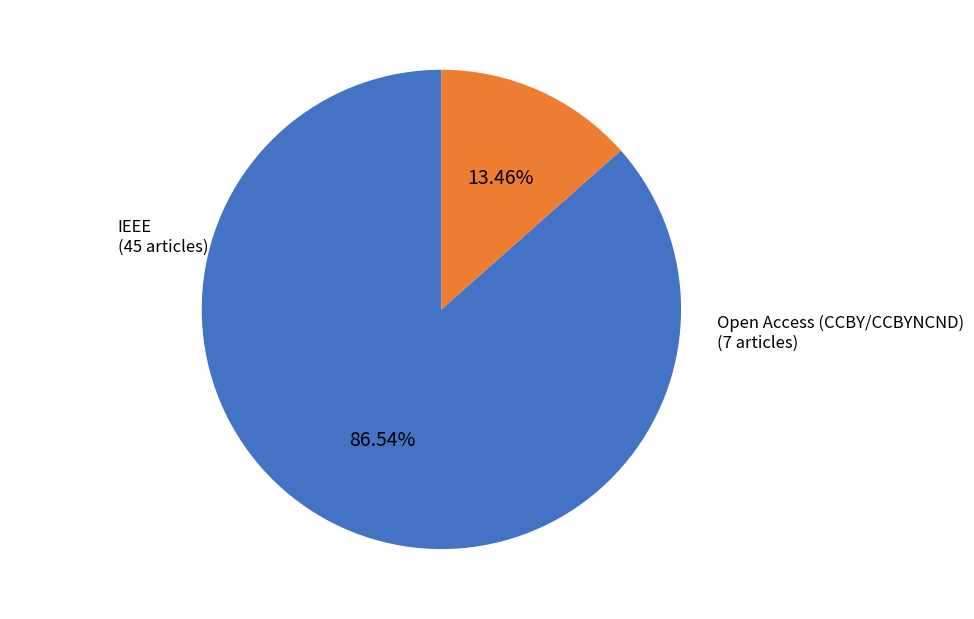

How many slices are in this pie chart?

2